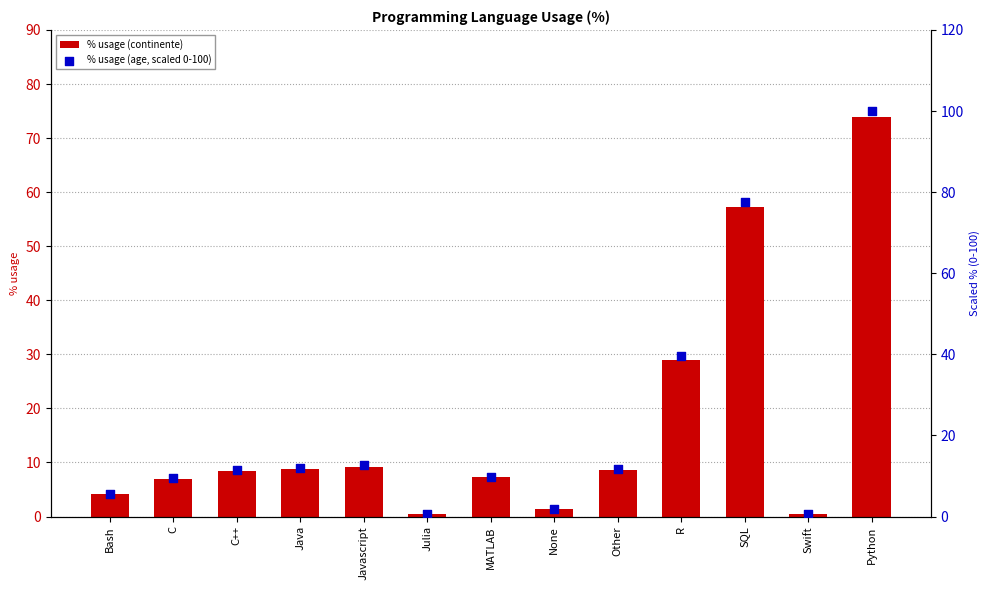

Which series contains the highest Y value?

% usage (age, scaled 0-100)